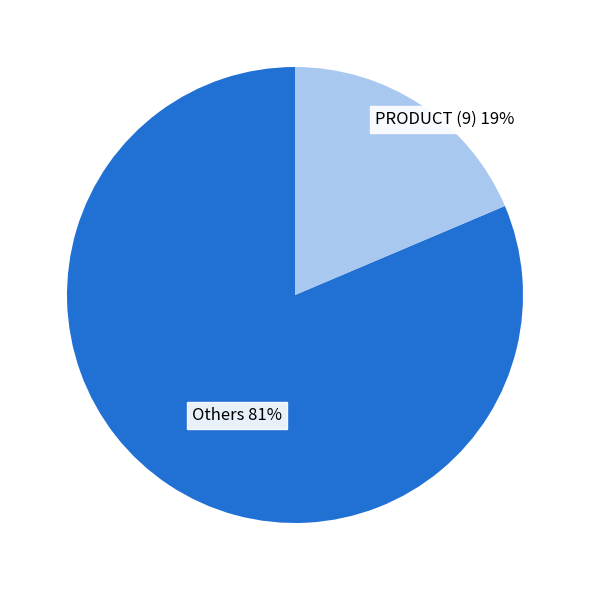

To the nearest percent, what is the average slice percentage?

50%